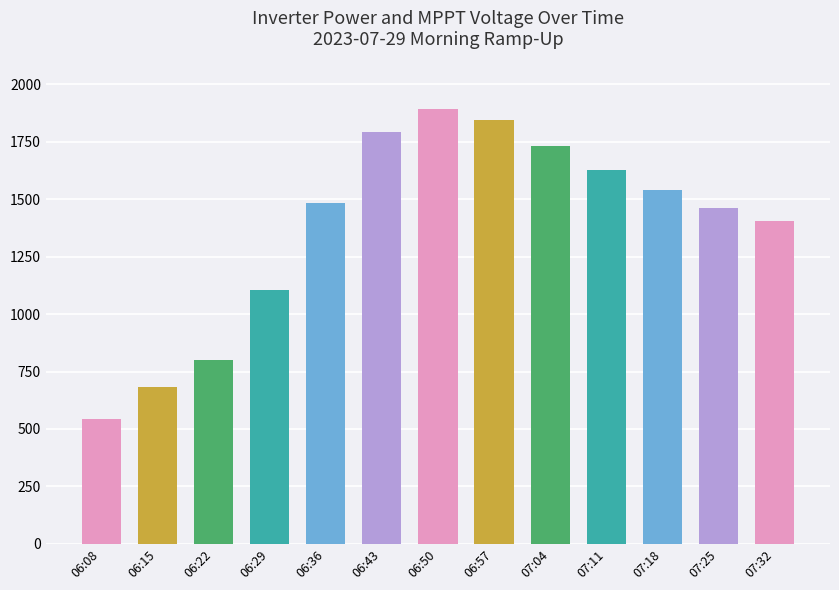

True or false: the data shows 1163 at 06:22.

False